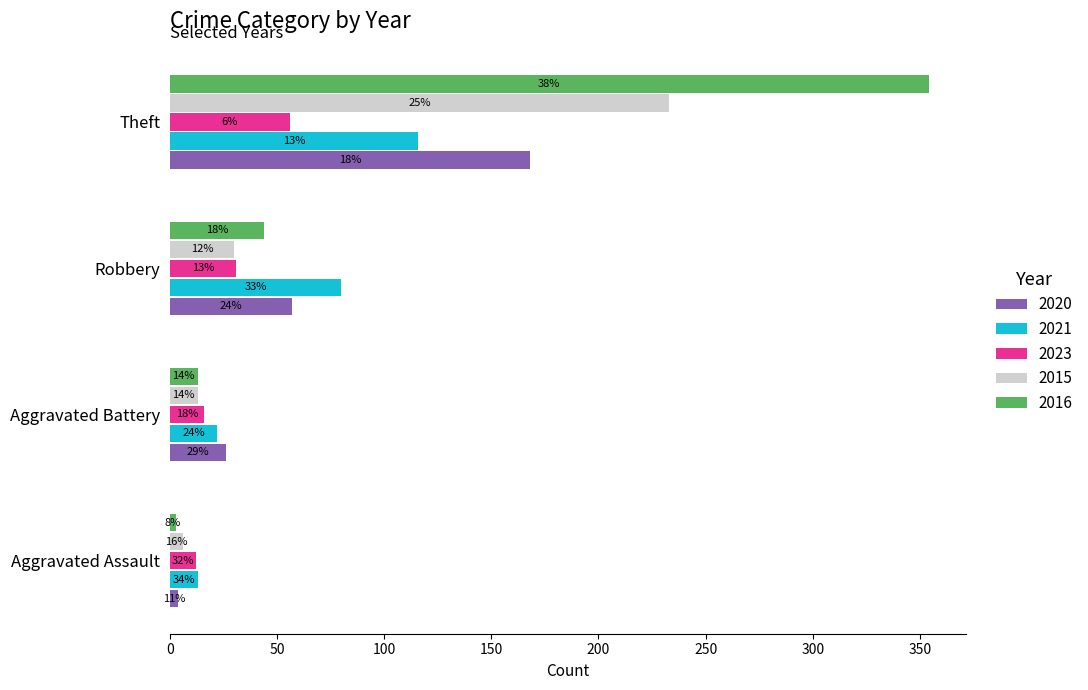

Between Aggravated Assault and Theft, which is larger?

Theft